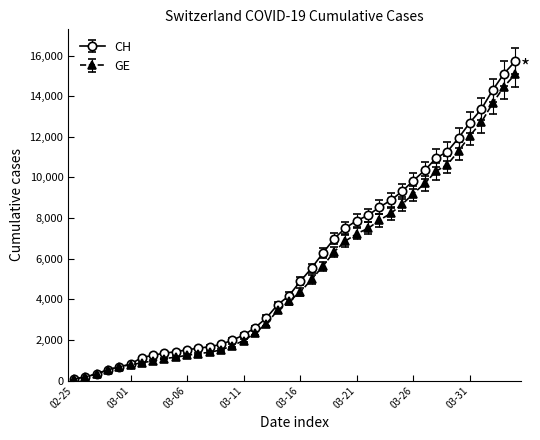

Which series has the largest range (max minus min)?

CH